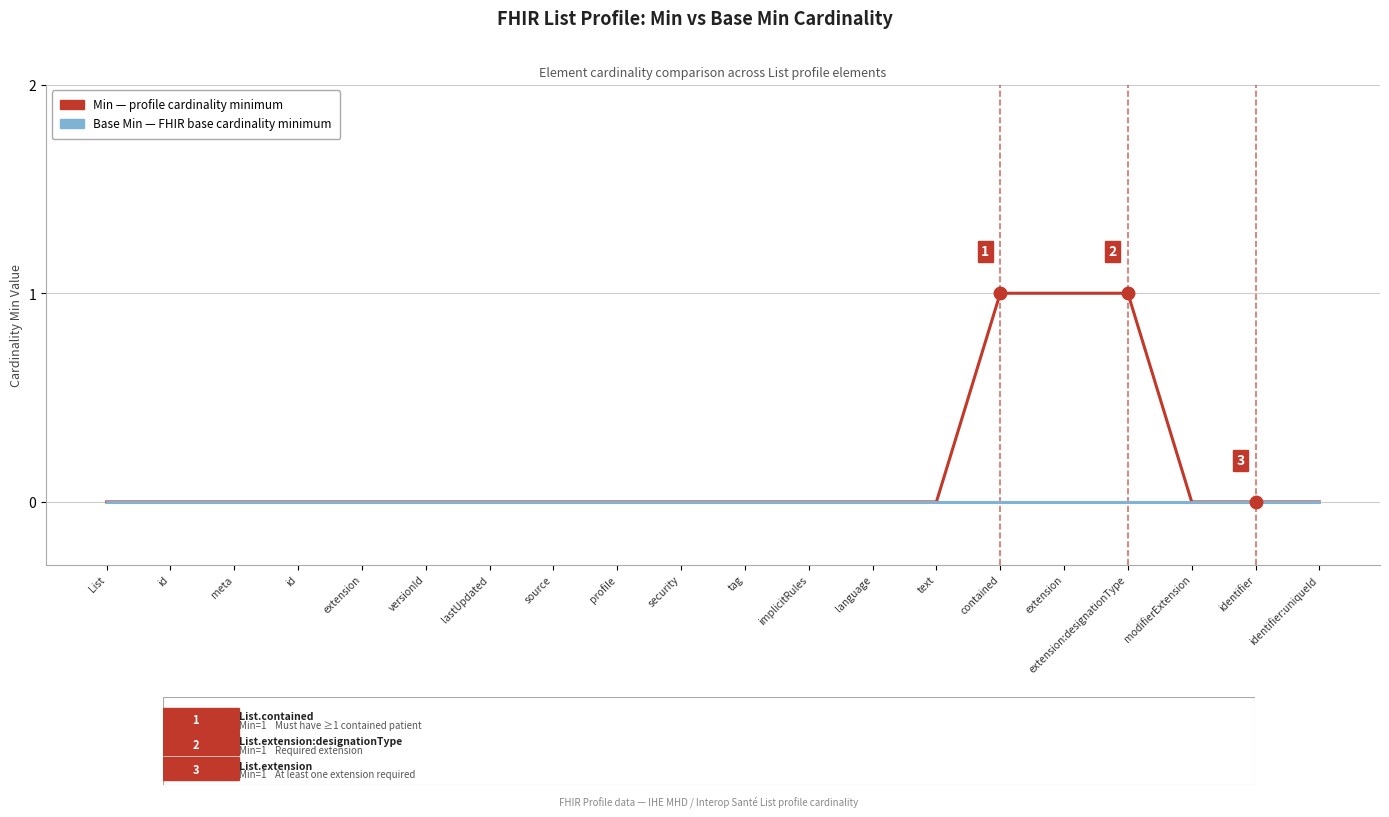

How many lines are shown in the chart?

2